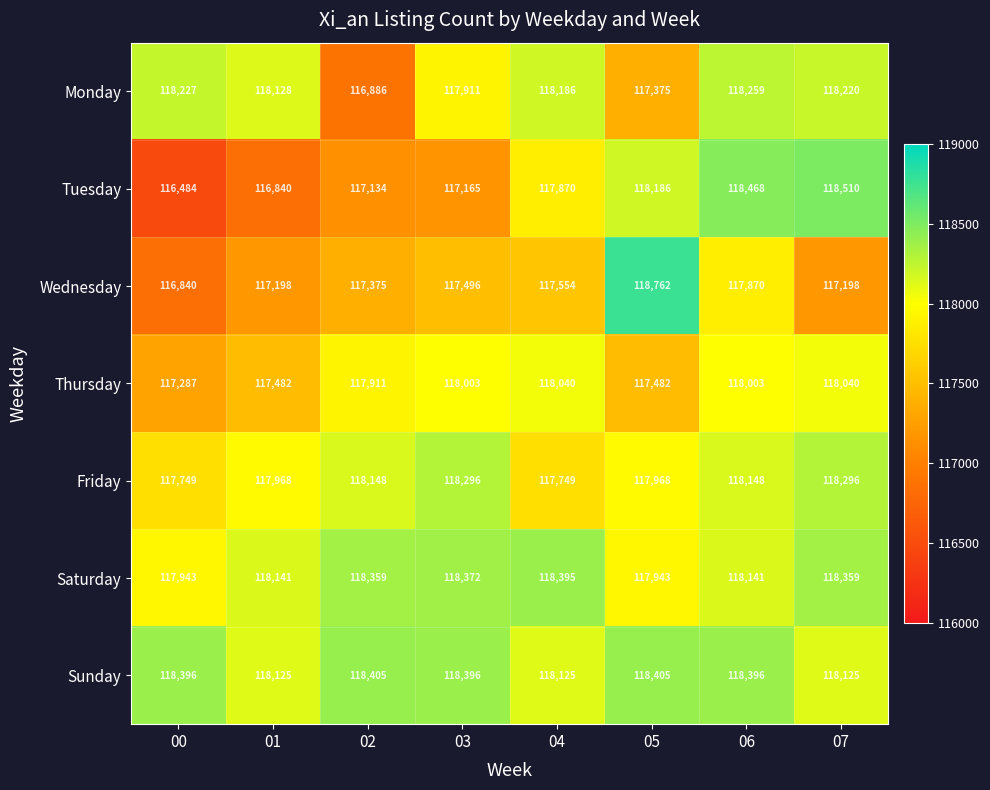

Which label corresponds to the largest value in the chart?

05